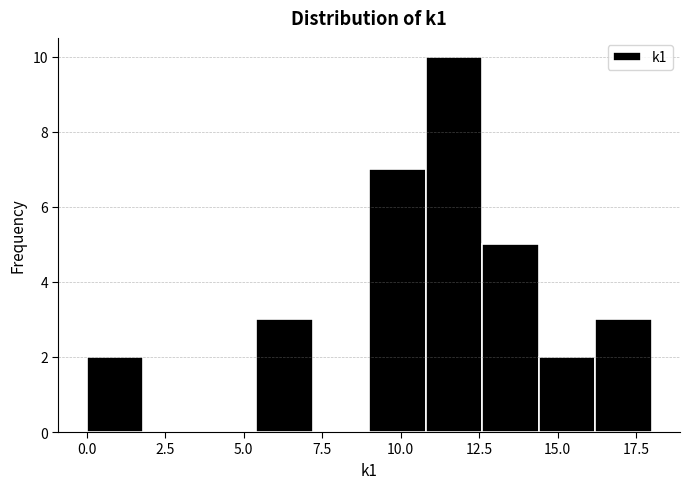

Around what value on the x-axis is the tallest bar? Give the approximate position of its centre, as read against the axis.

11.5